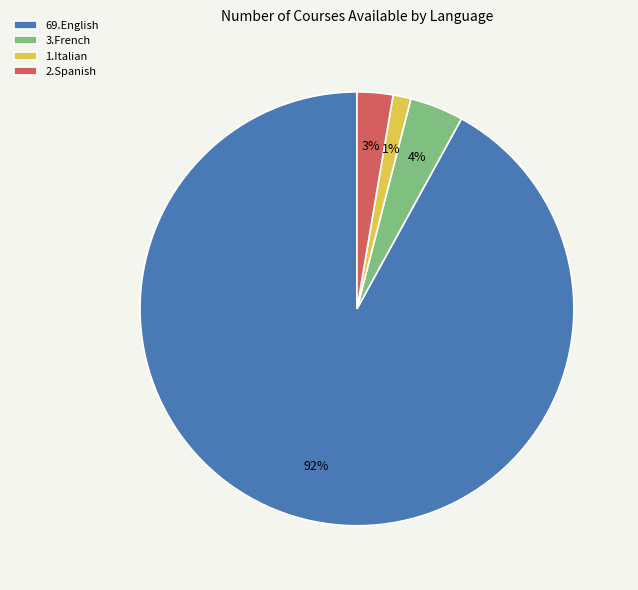

Is 3.French the majority of the pie?

No